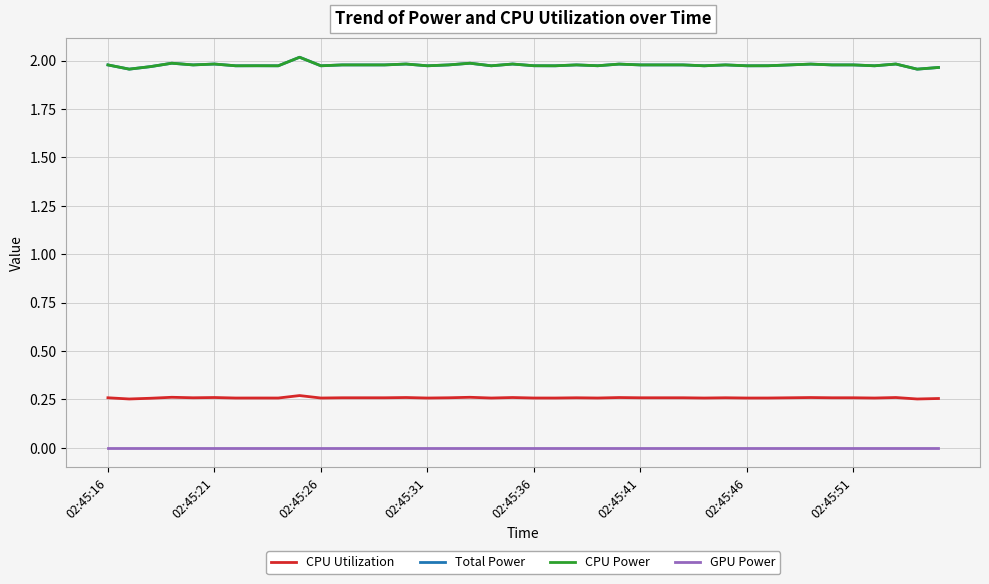

Does the chart display data point markers on the line(s)?

No